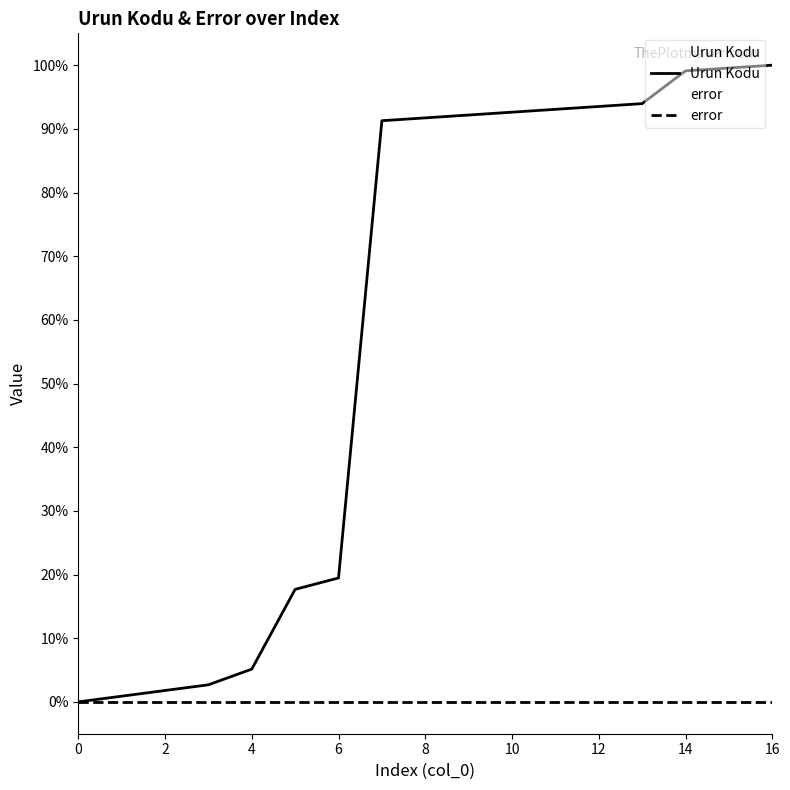

Reading right to left, extract all data points from this chart.

100.0	99.6	99.1	94.0	93.5	93.1	92.6	92.2	91.7	91.3	19.5	17.7	5.1	2.7	1.8	0.9	0.0